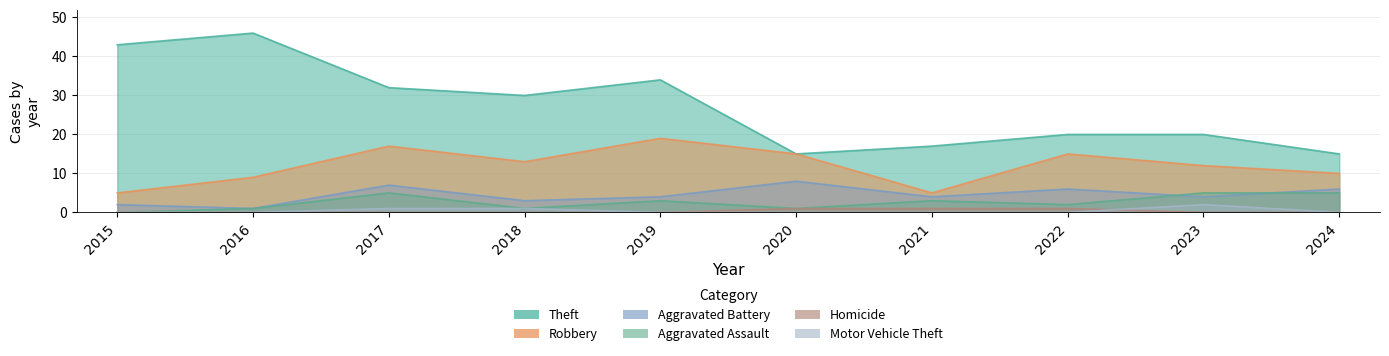

What is the sum of the Aggravated Battery values at 2018 and 2015?

5